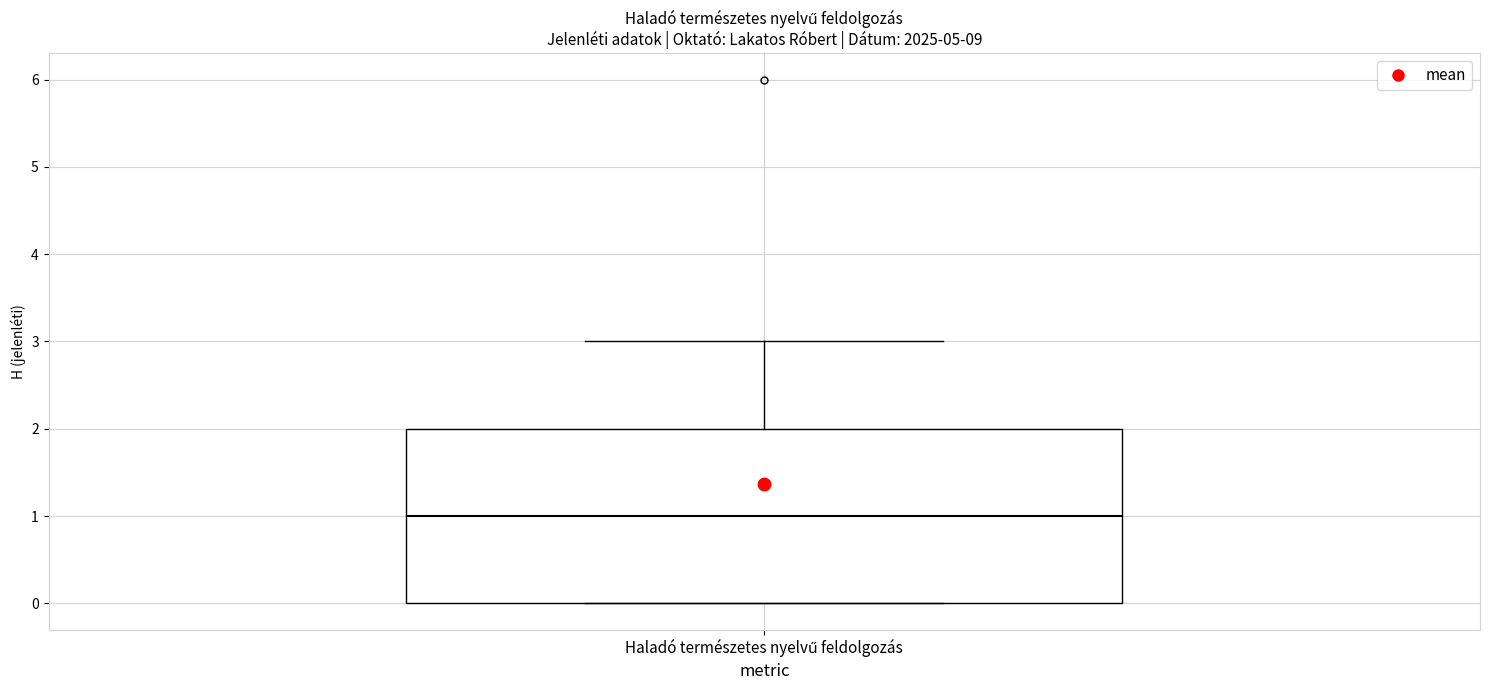

Transcribe this box plot: give where the median line is, the range the box spans, and where the two whiskers end, as read against the y-axis. The values are not printed on the chart, so give them approximately, as read against the axis.

median 1, box 0 to 2, whiskers 0 to 3